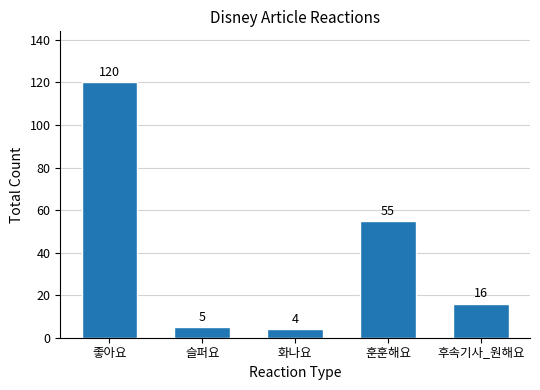

What is the maximum value shown in the chart?

120